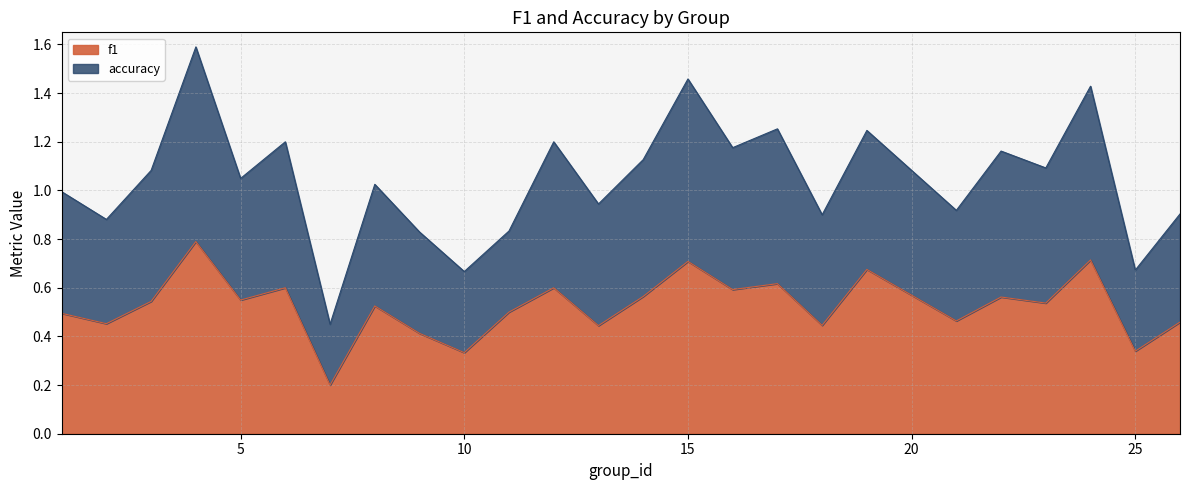

True or false: accuracy and f1 intersect in this chart.

False